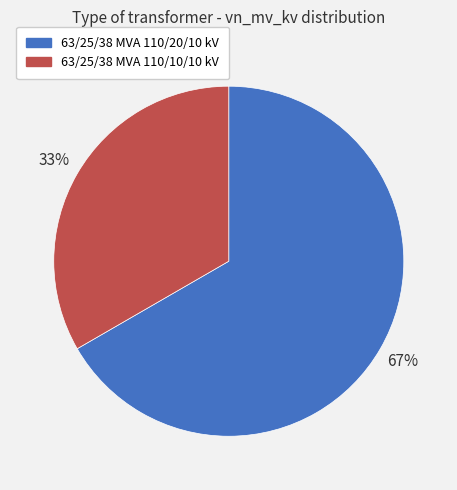

How many segments does this pie chart have?

2